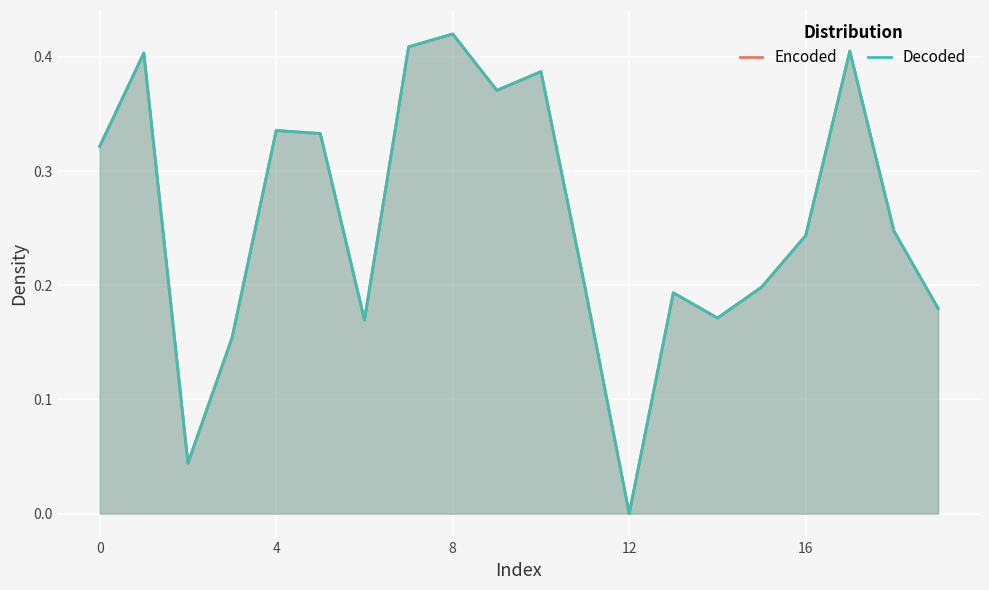

List the series in order of their overall mean, lowest first.

Encoded, Decoded